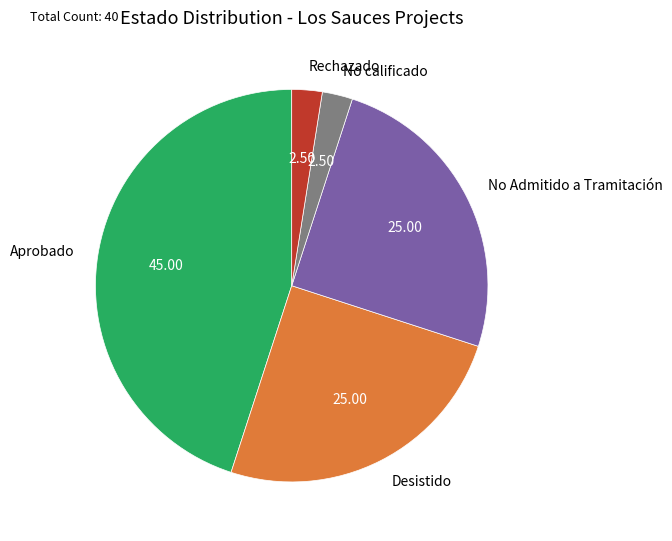

Does No Admitido a Tramitación account for over 50% of the chart?

No